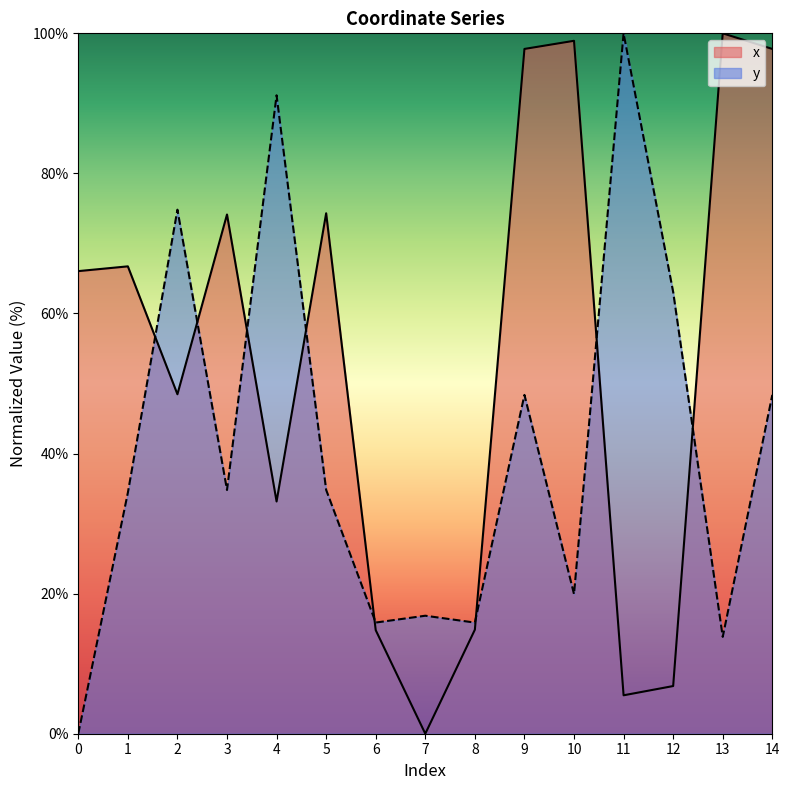

What is the average value of the y series?

40.8